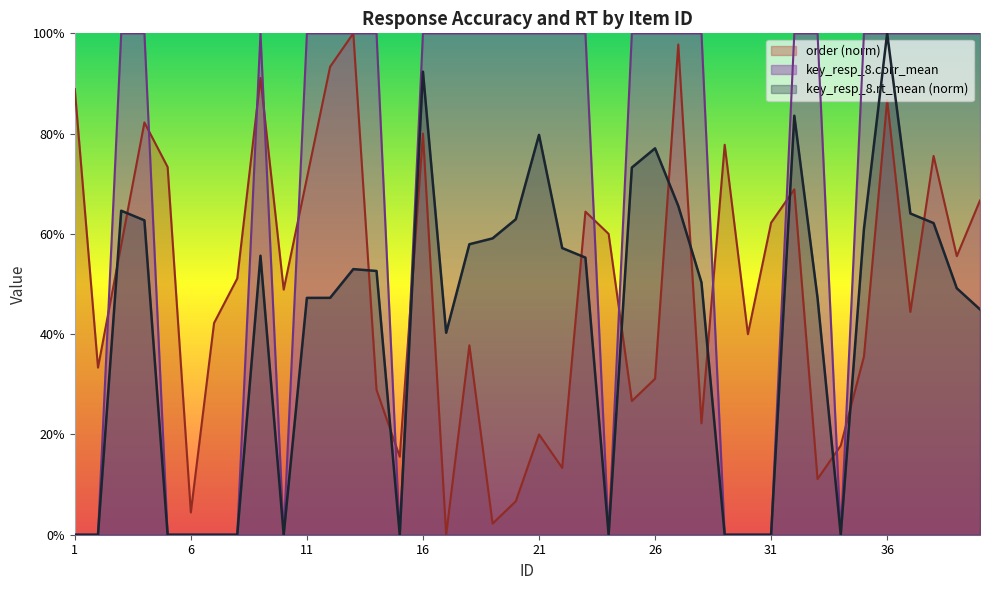

List the series in order of their overall mean, lowest first.

key_resp_8.rt_mean (norm), order (norm), key_resp_8.corr_mean